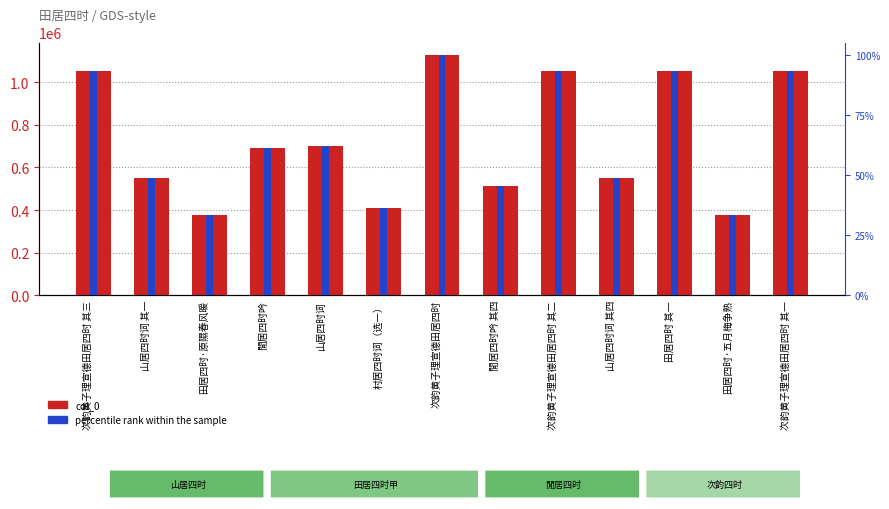

How many values in the percentile rank within the sample series exceed 61?

7